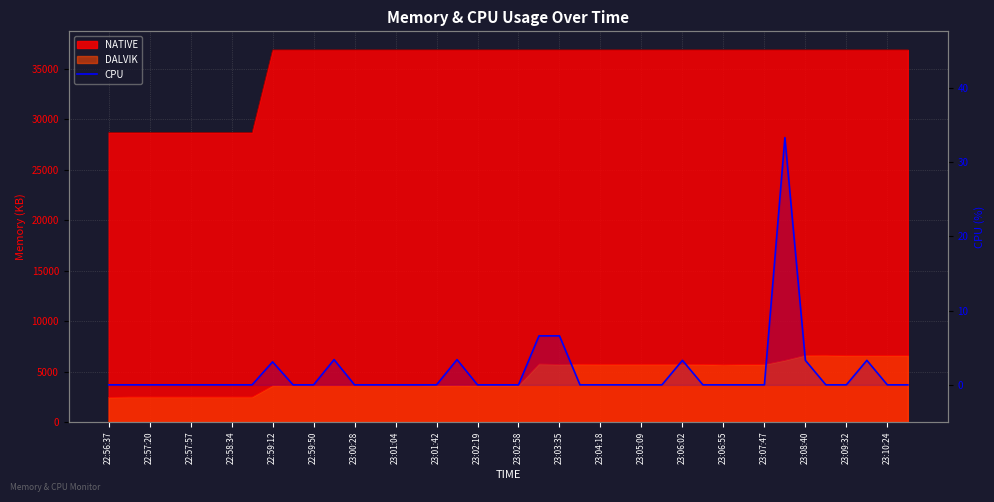

What is the average value?

1.7